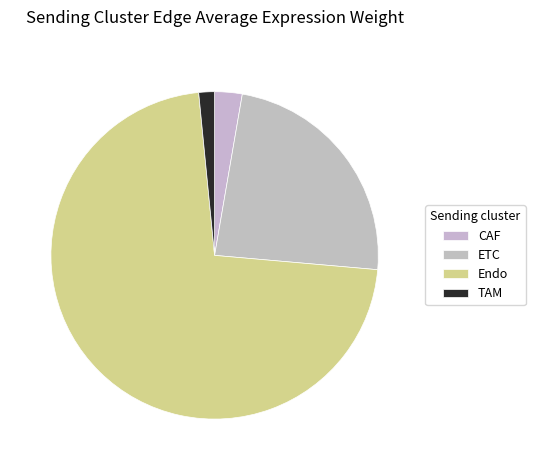

Between ETC and CAF, which is larger?

ETC